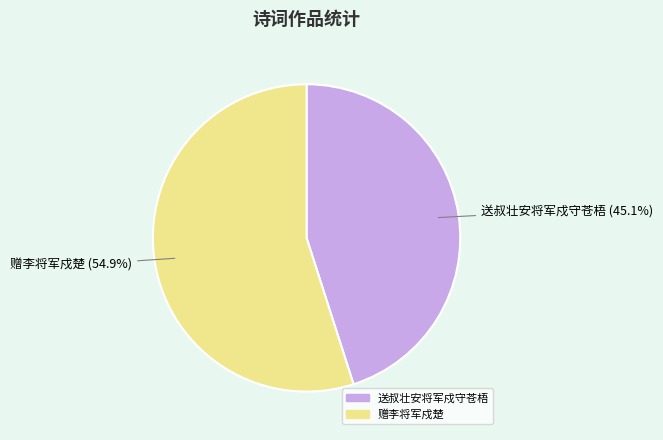

True or false: 赠李将军戍楚 accounts for 55% of the total.

True